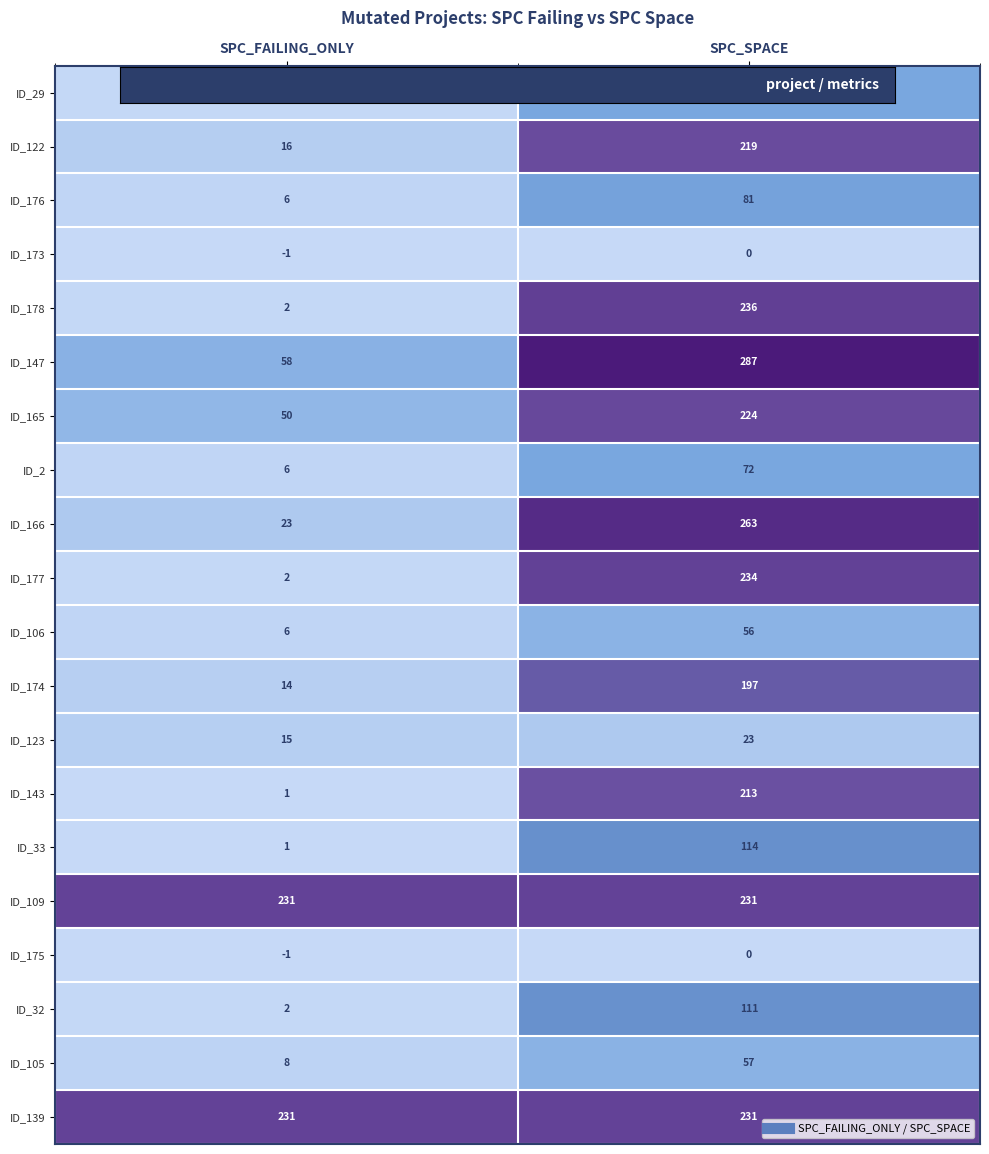

What is the approximate value of ID_147 at SPC_SPACE?

287